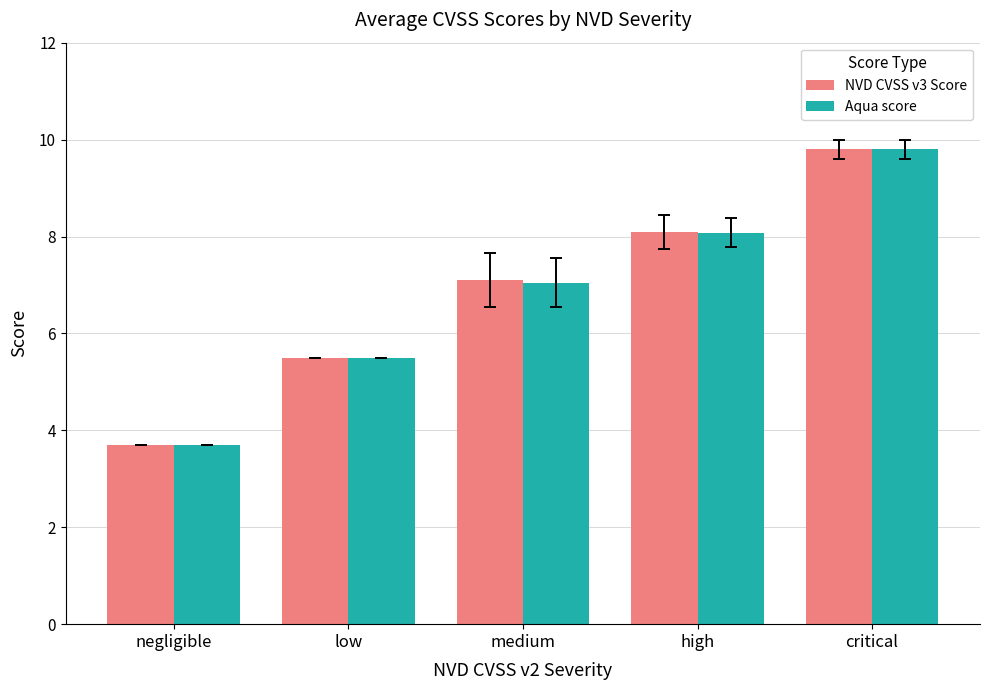

What is the sum of all NVD CVSS v3 Score values?

34.2